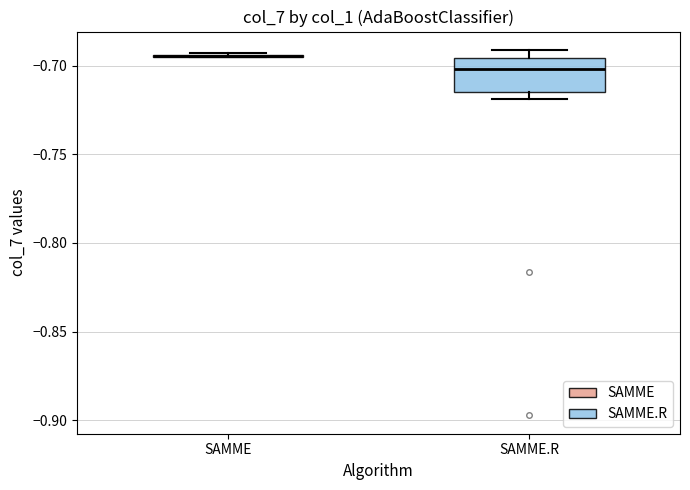

Which box is the tallest, from its lower edge to its upper edge?

SAMME.R